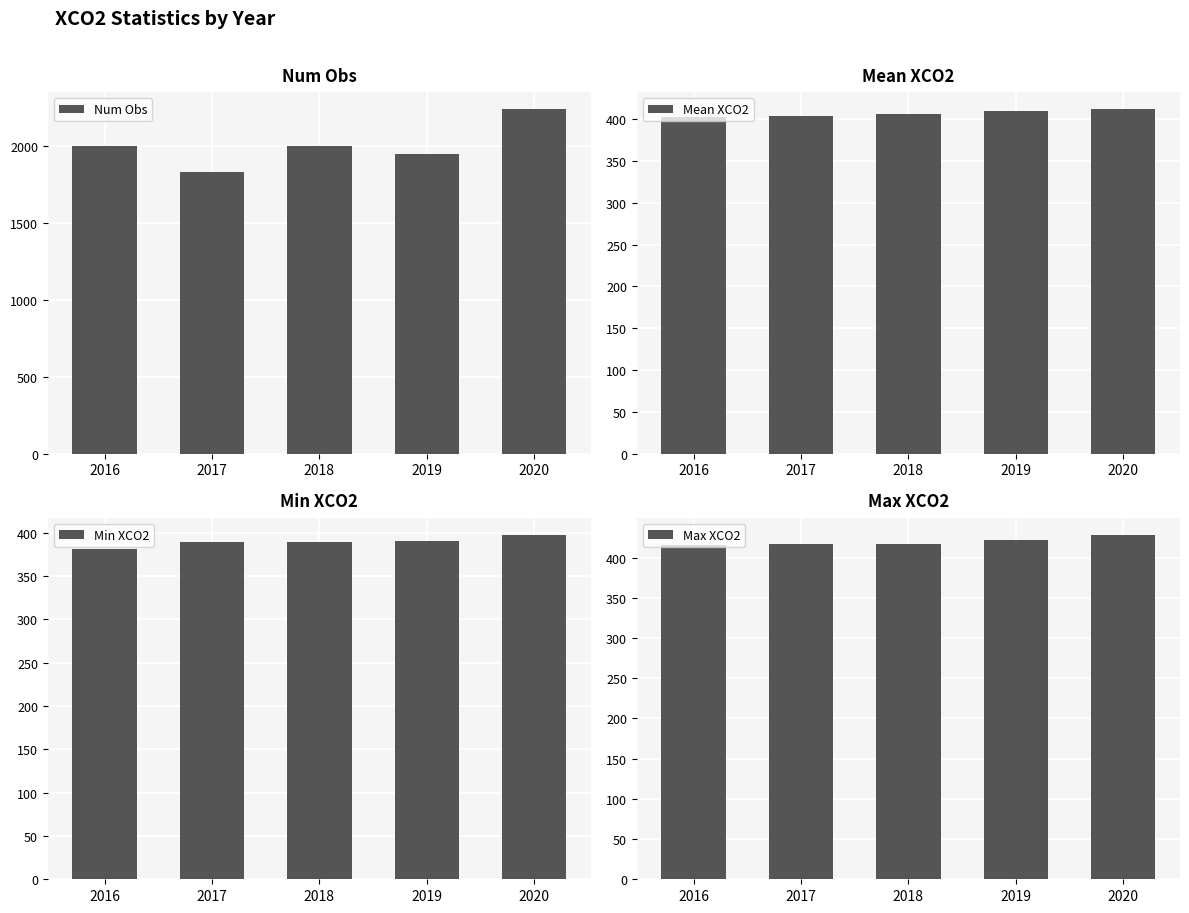

What is the lowest value of the Max XCO2 series?

415.2